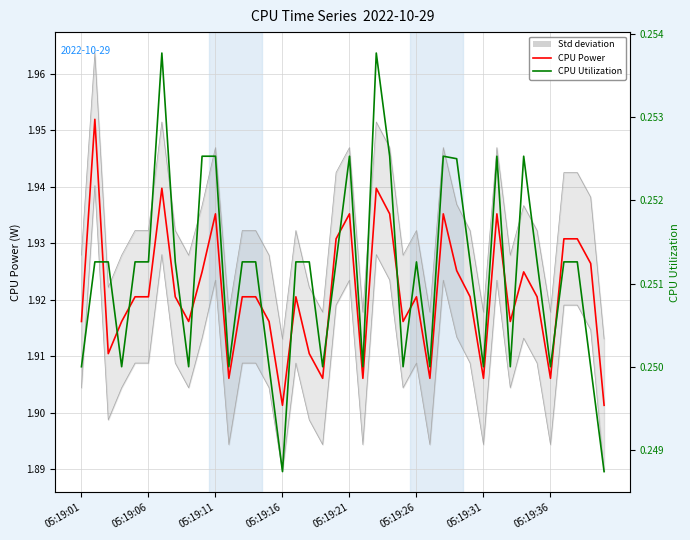

What is the sum of all CPU Power values?

76.8